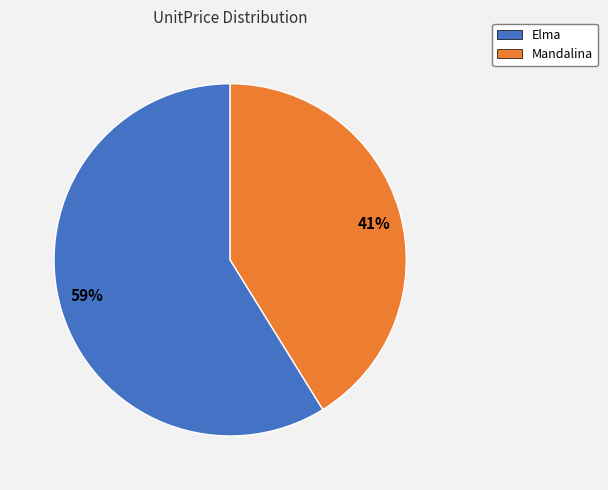

To the nearest percent, what is the difference between the largest and smallest slice percentages?

18%